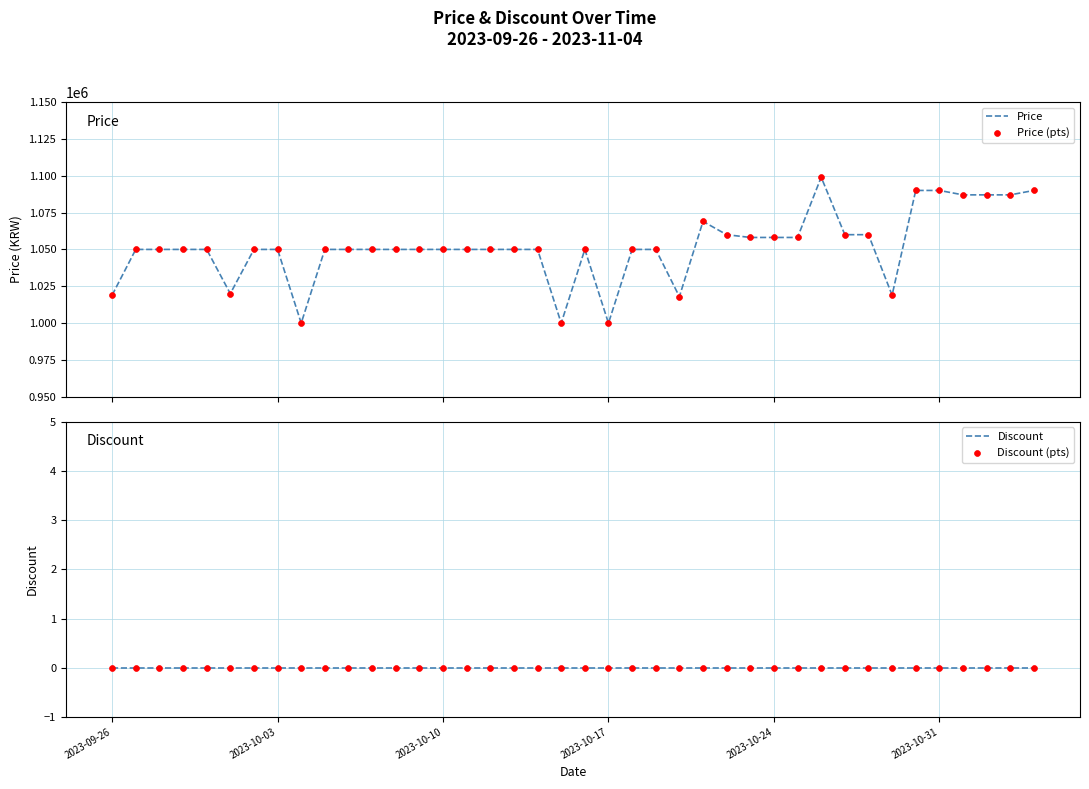

What are all the series names shown in the legend?

Price, Price (pts), Discount, Discount (pts)